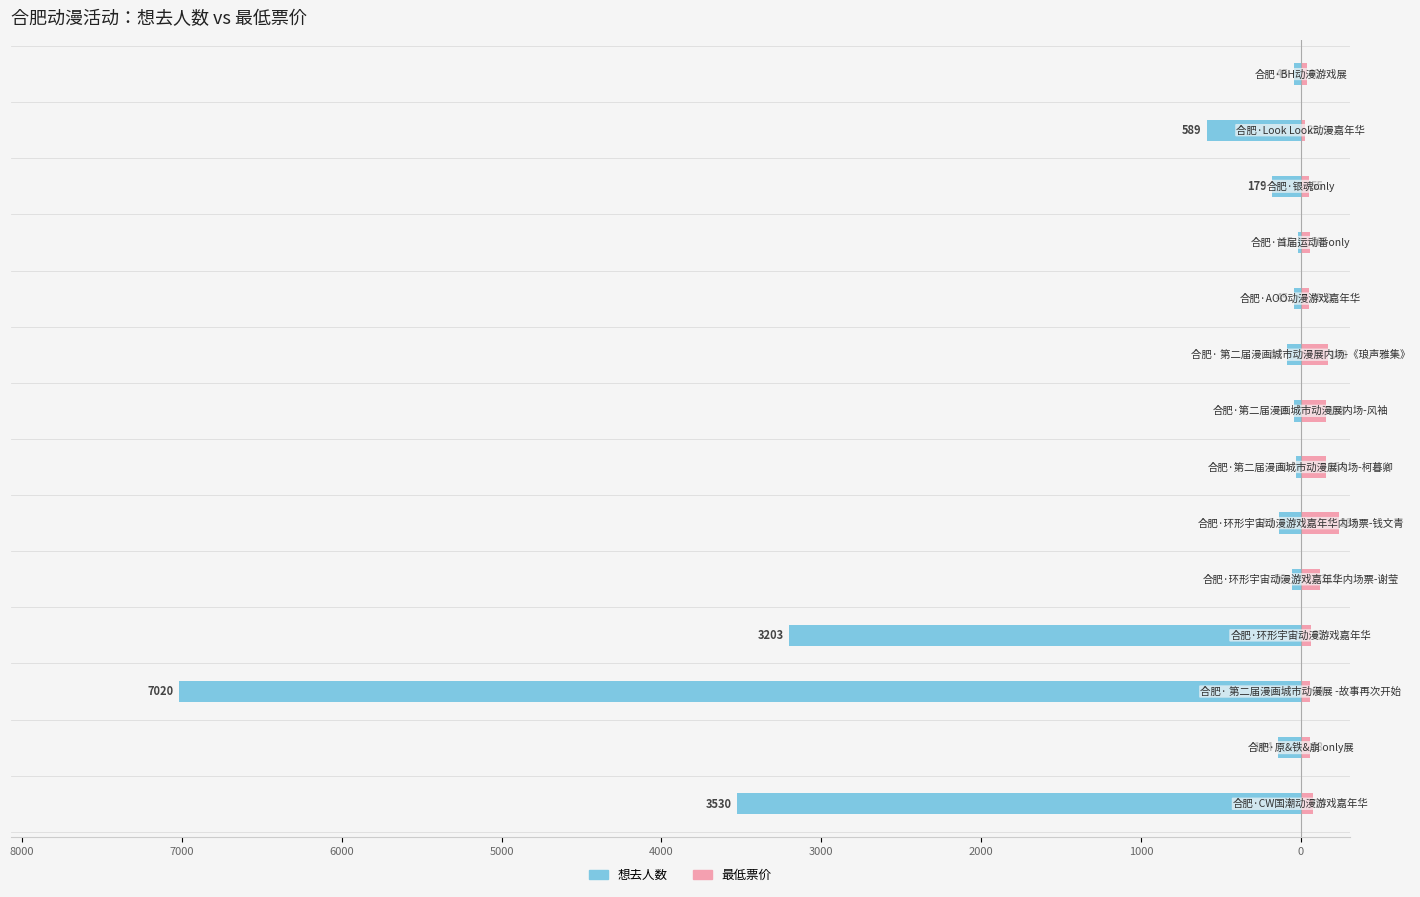

At 13, list the series in order from largest to smallest.

最低票价, 想去人数